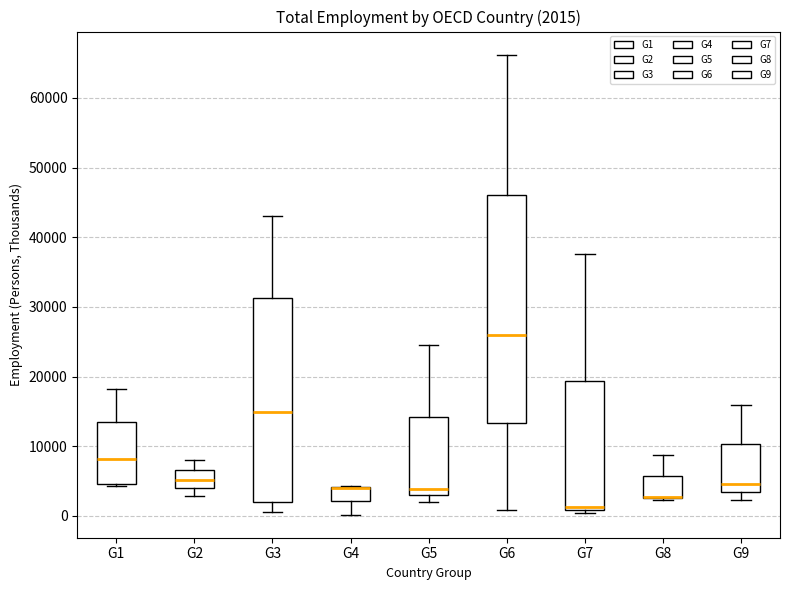

Comparing the boxes themselves (not the whiskers), which one is the tallest?

G6